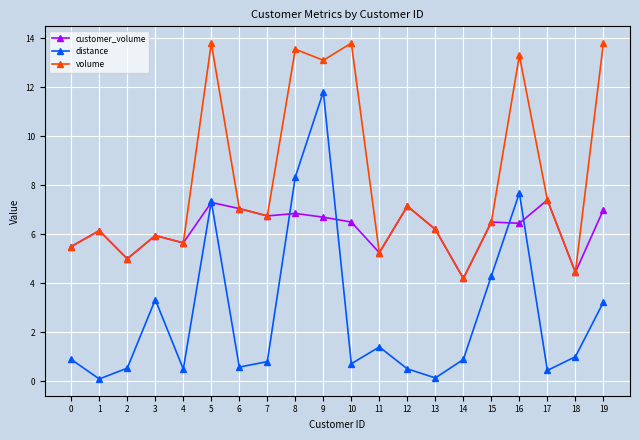

What is the maximum value shown in the chart?

13.8